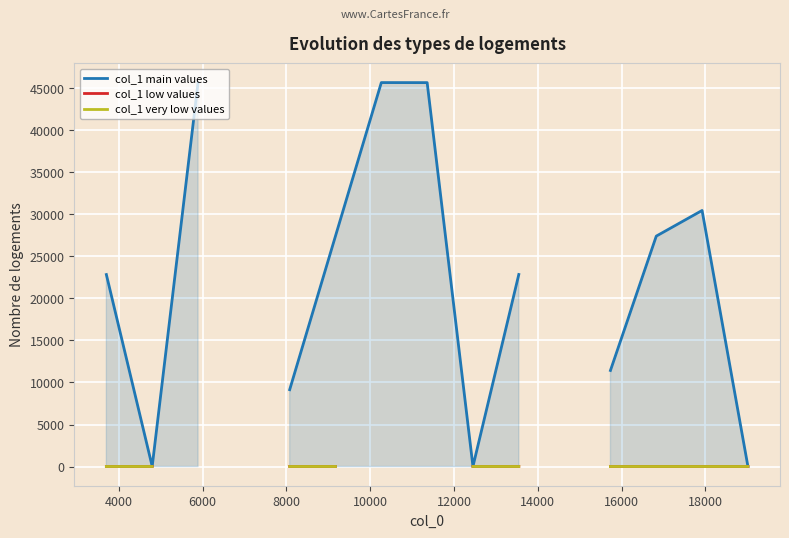

At which label is col_1 very low values closest to 4?

12000